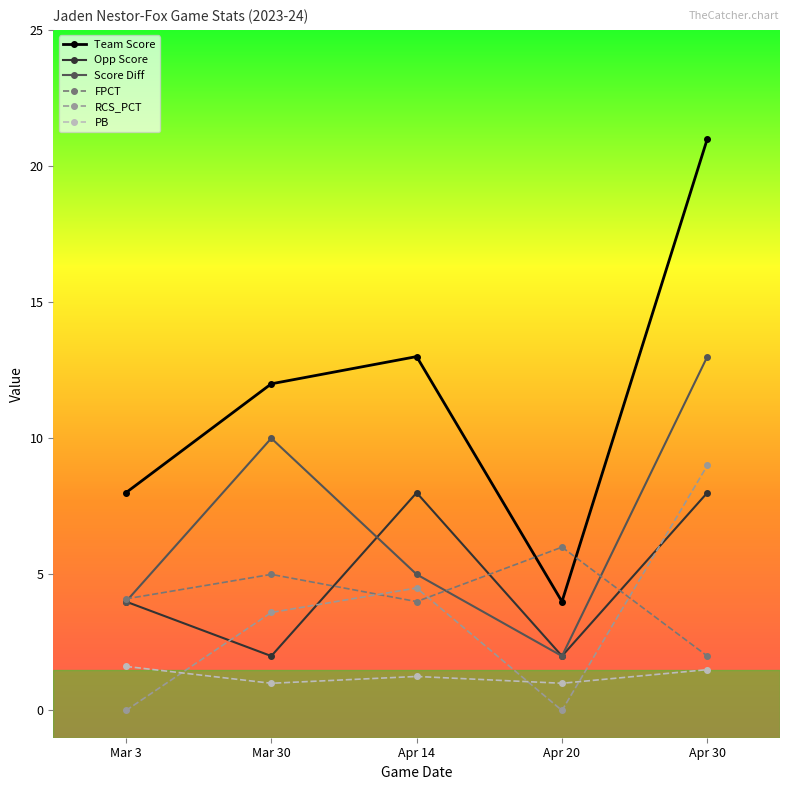

In Team Score, how many points are lower than both neighbors (excluding endpoints)?

1